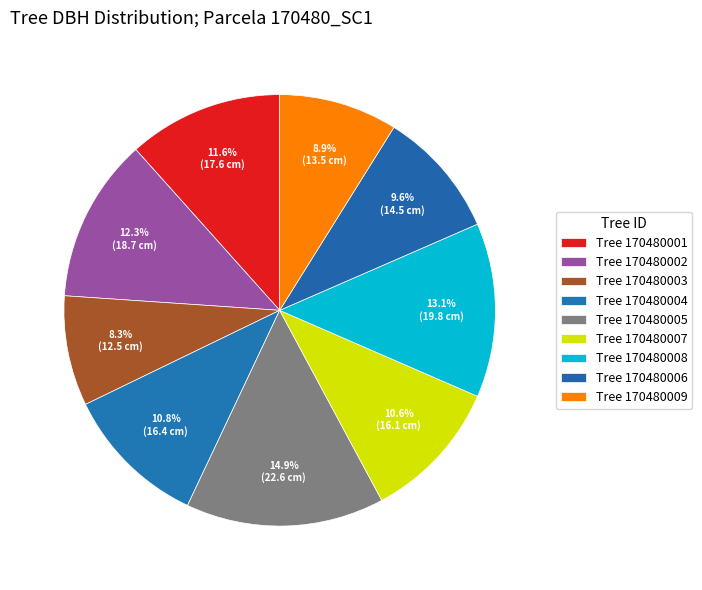

To the nearest percent, what is the average slice percentage?

11%